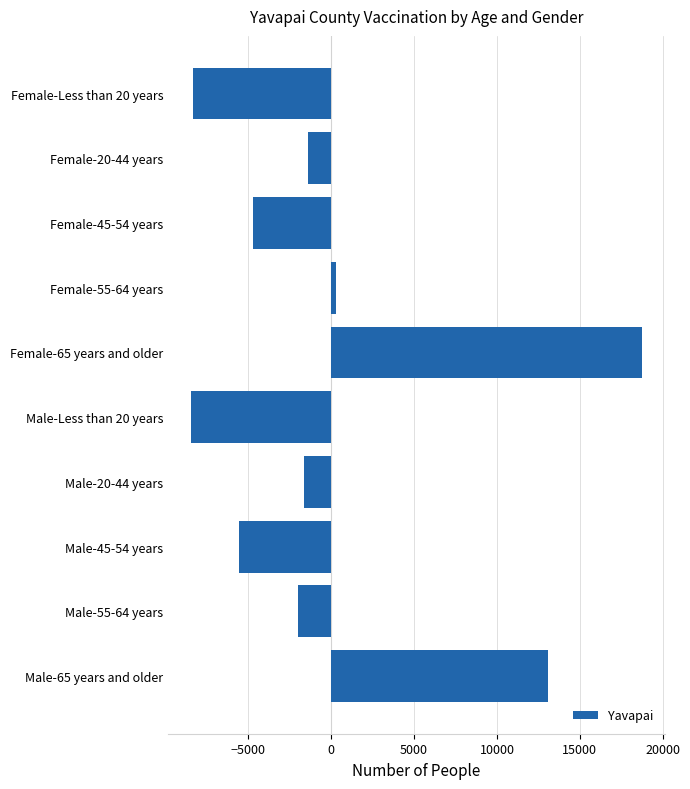

How many values are below zero?

7